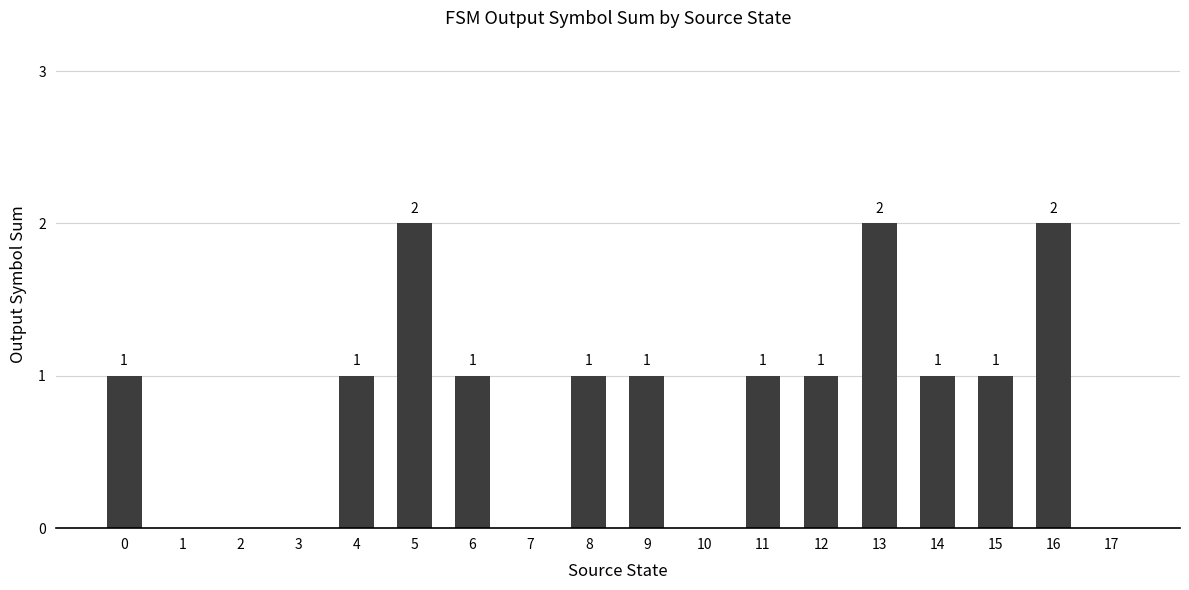

How many values are above zero?

12